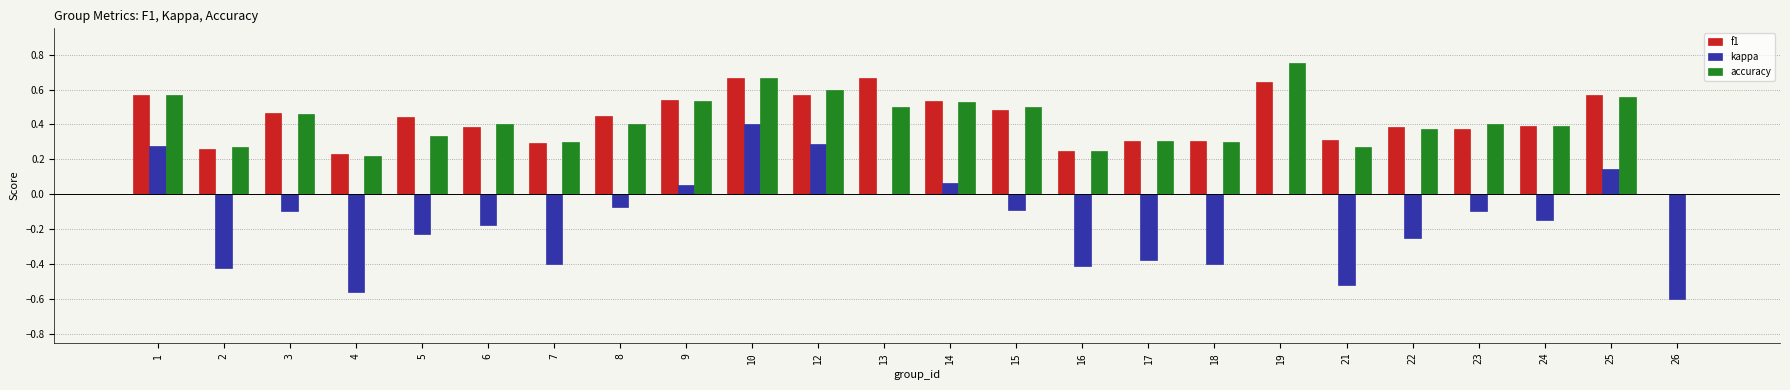

Count the f1 values in the range 0 to 1.

24